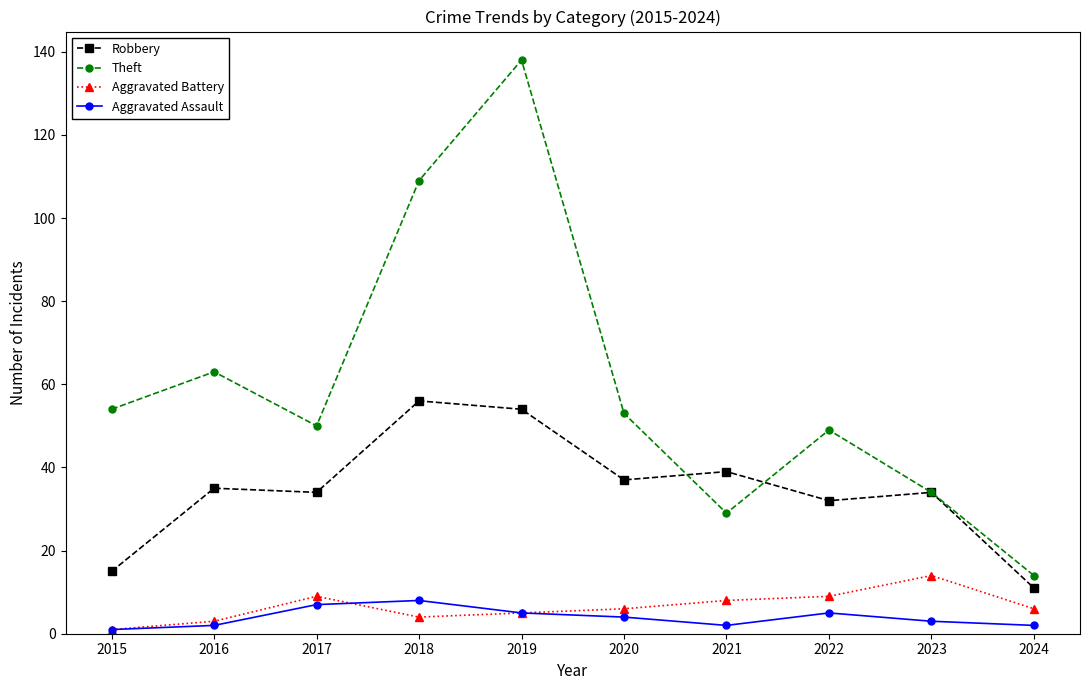

What is the sum of all Aggravated Assault values?

39